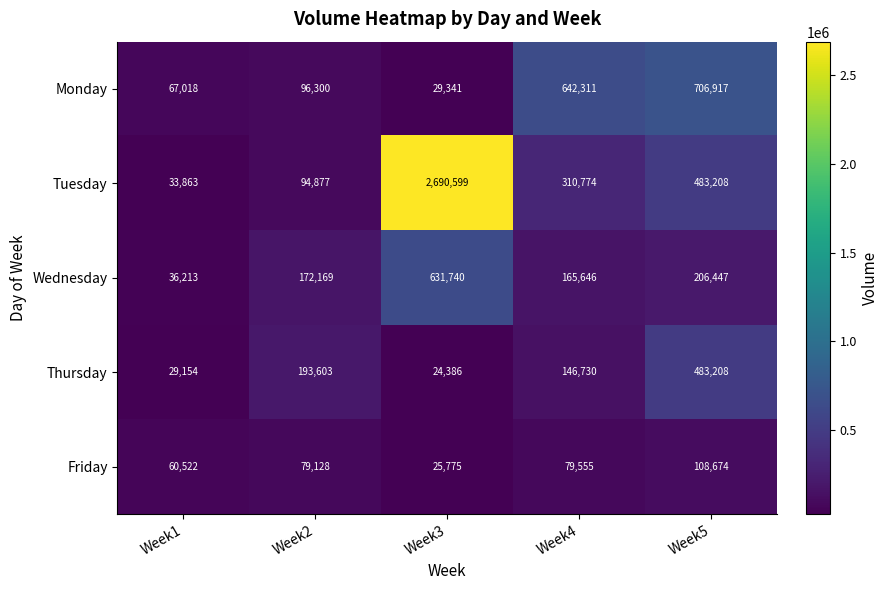

At which category is the sum across all series the highest?

Week3